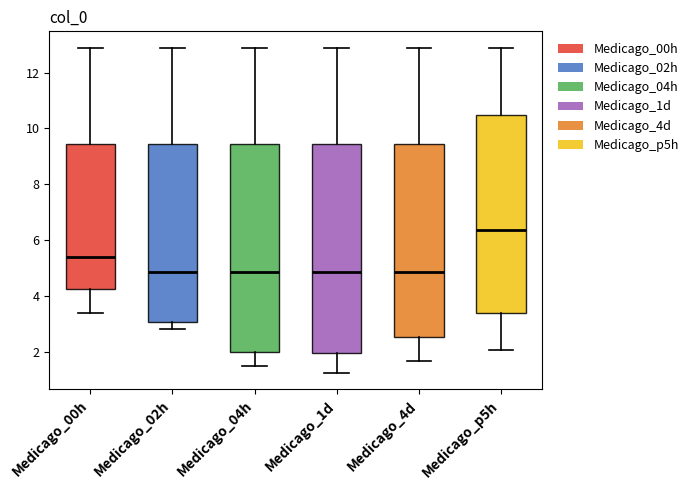

Where does the upper whisker of the box for Medicago_02h end on the y-axis? The values are not printed on the chart, so give them approximately, as read against the axis.

12.8